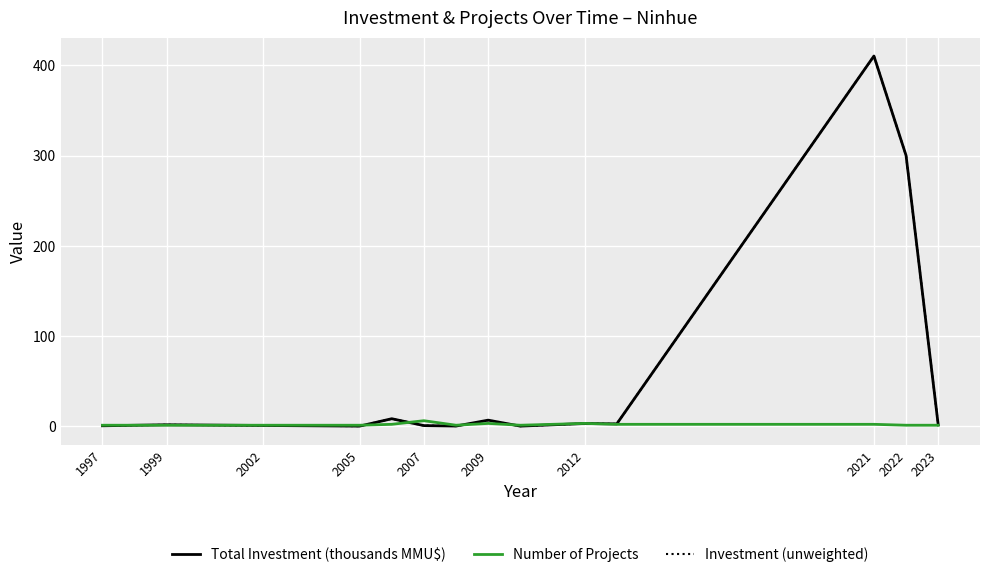

Does the chart display data point markers on the line(s)?

No